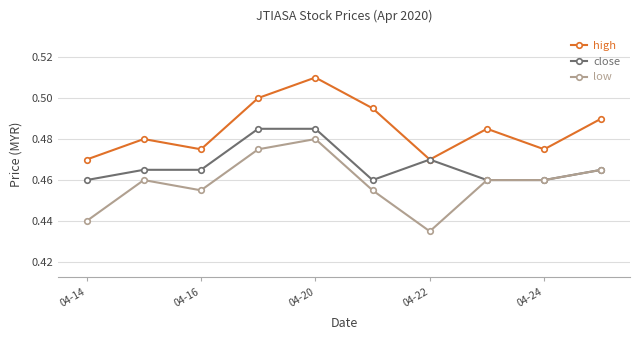

Is this an area chart (filled region under the line)?

No